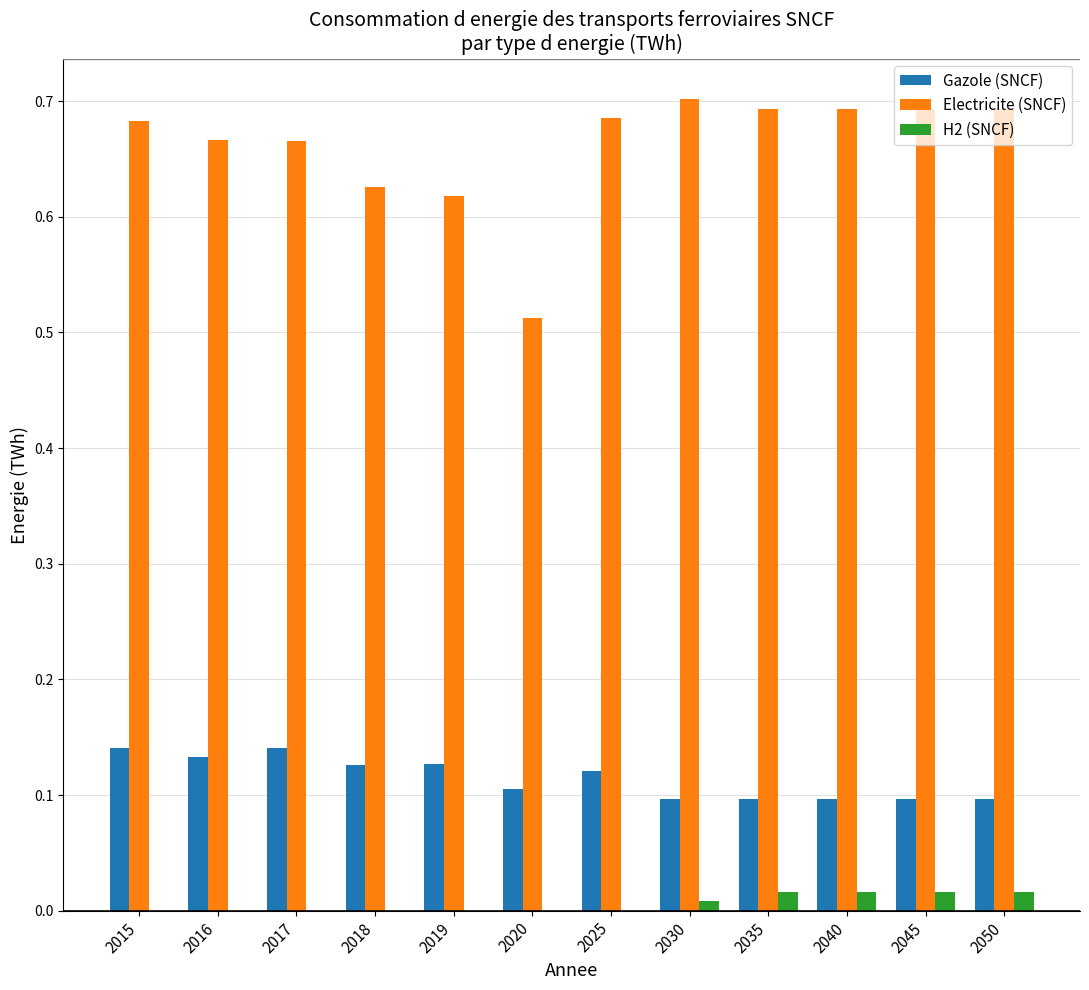

The Gazole (SNCF) series shows 0.1 at 2019. True or false?

True